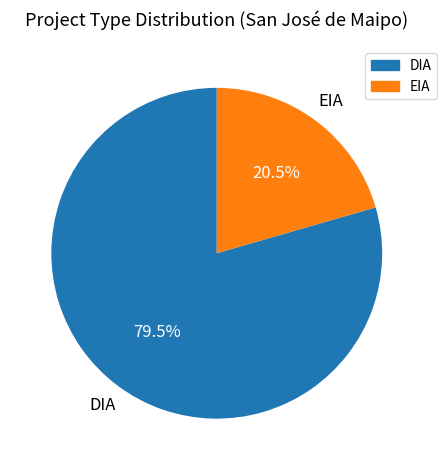

Which has a higher value, DIA or EIA?

DIA